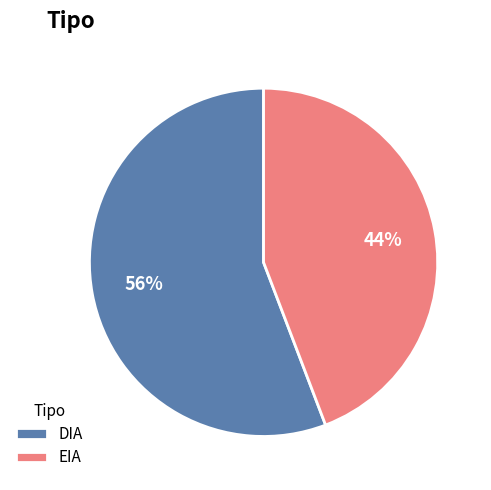

What is the largest slice in the pie chart?

DIA